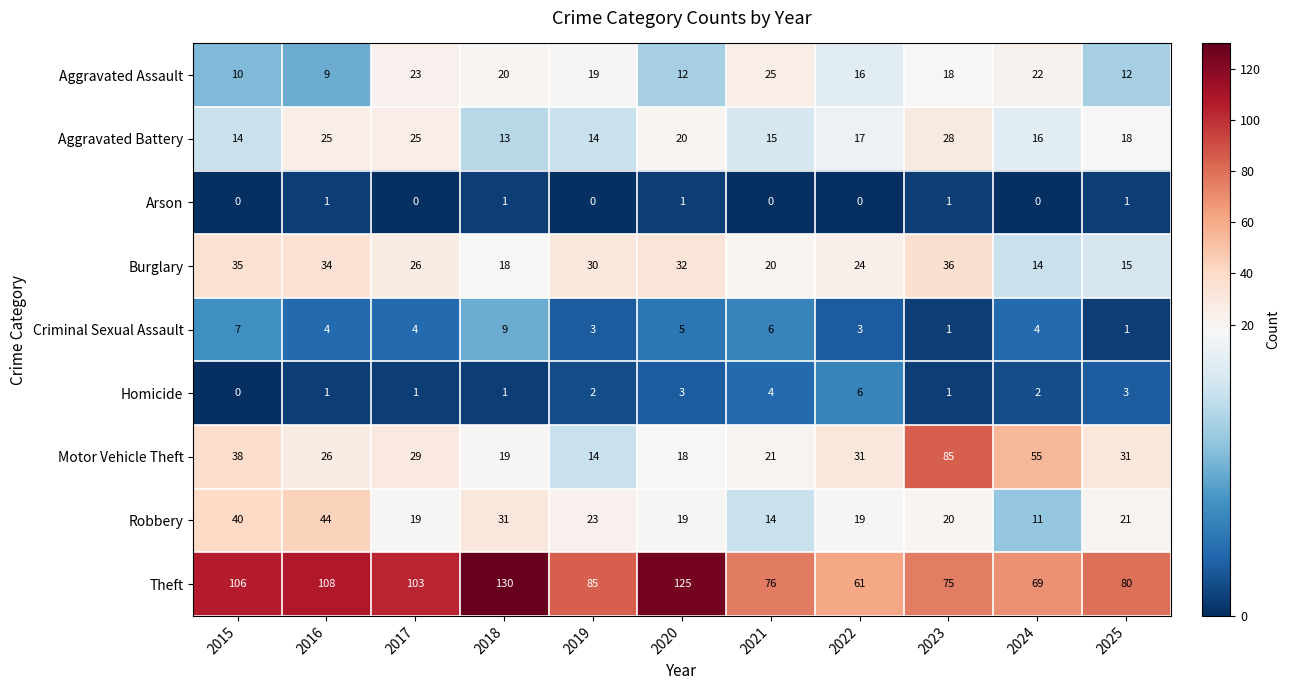

True or false: Robbery has a value of 12 at 2019.

False